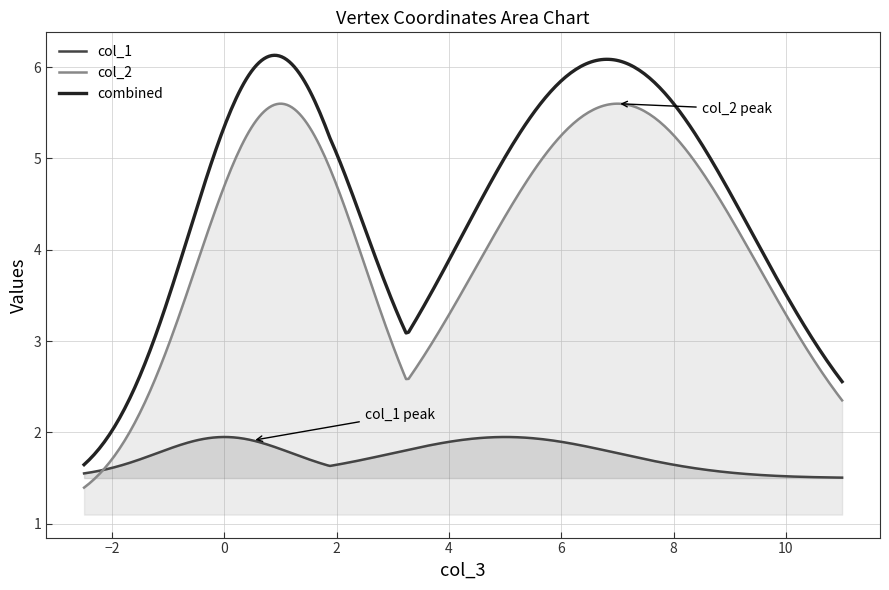

What is the maximum value for combined?

6.1